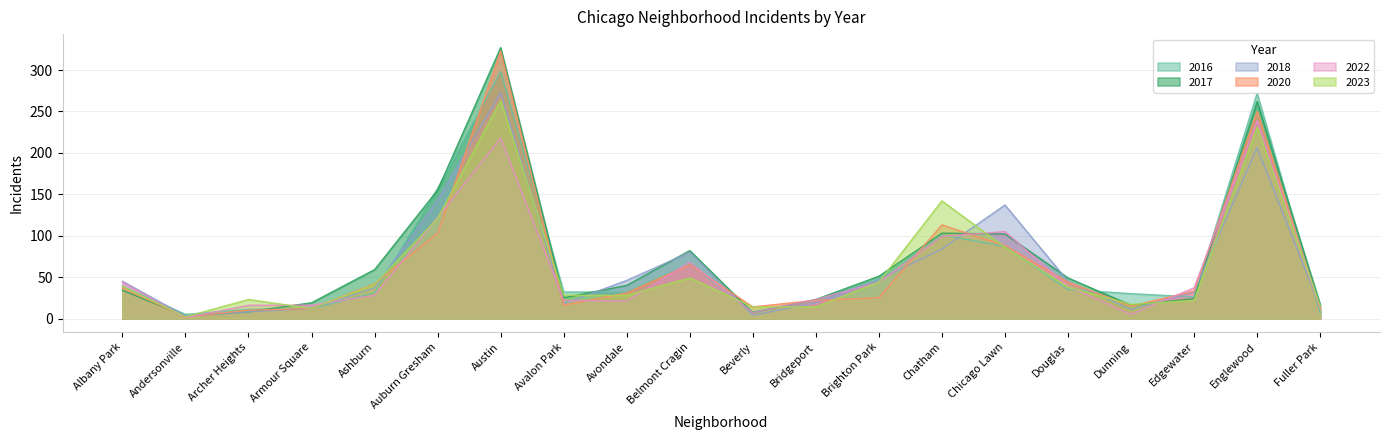

What is the label of the 11th point from the right?

Belmont Cragin